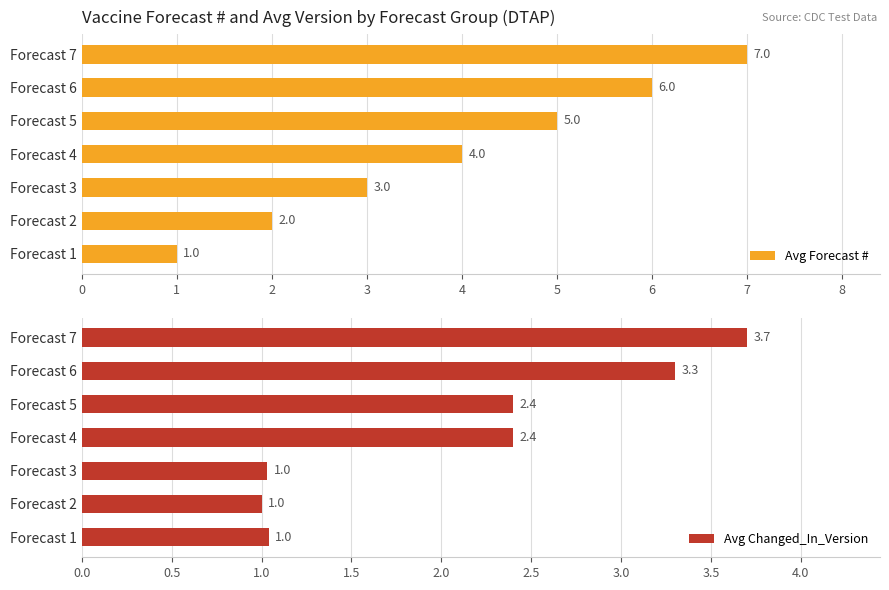

How many distinct data groups are displayed?

2